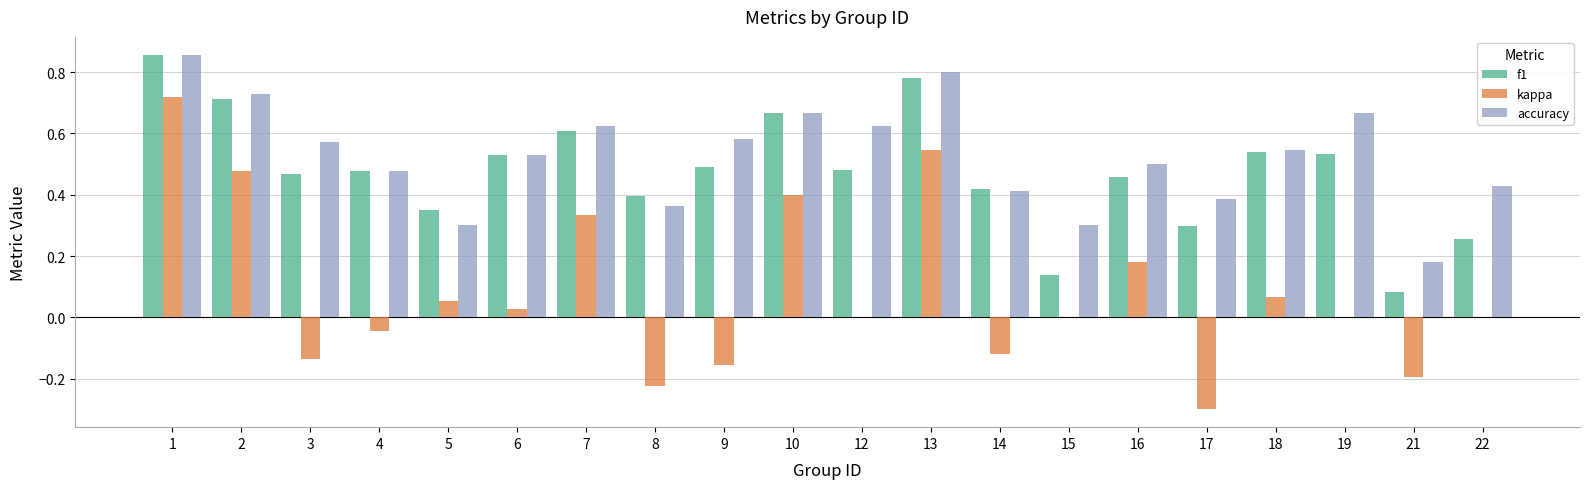

What is the sum of the accuracy values at 19 and 16?

1.2